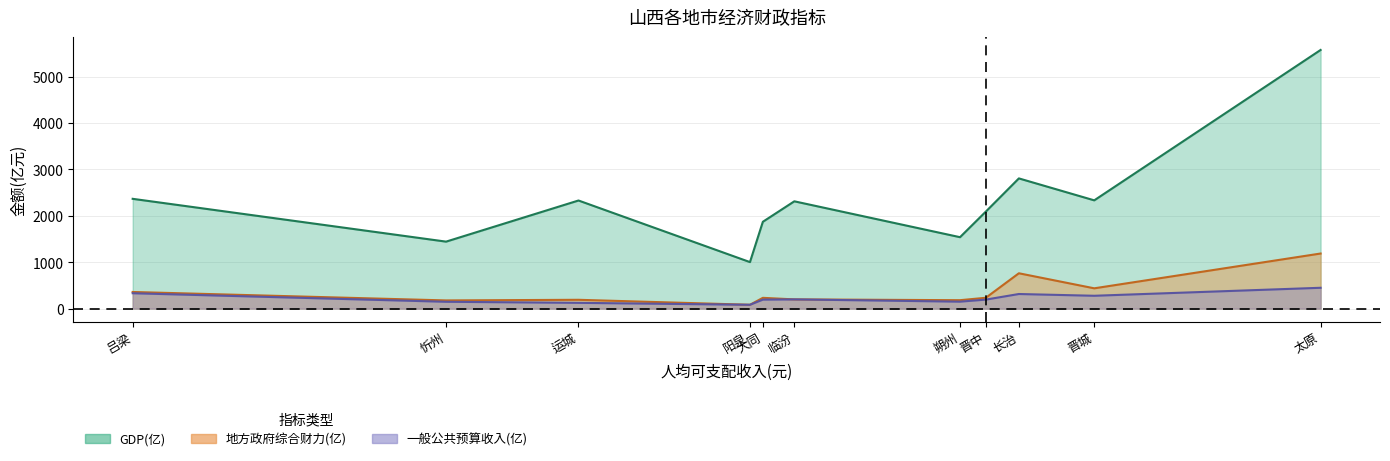

Is it true that GDP(亿) equals 1986.0 at 太原?

False